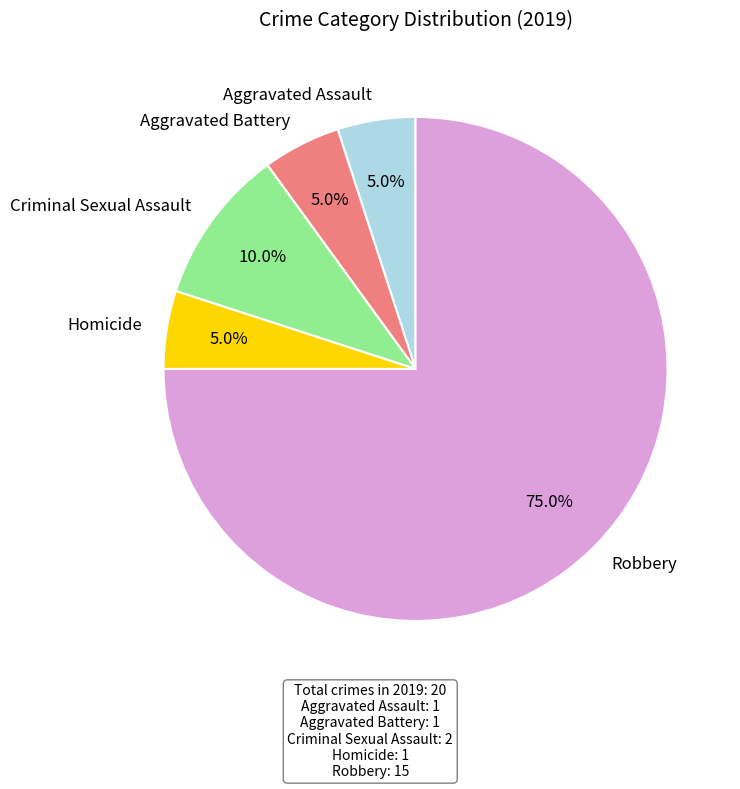

What percentage is NOT represented by Criminal Sexual Assault?

90.0%